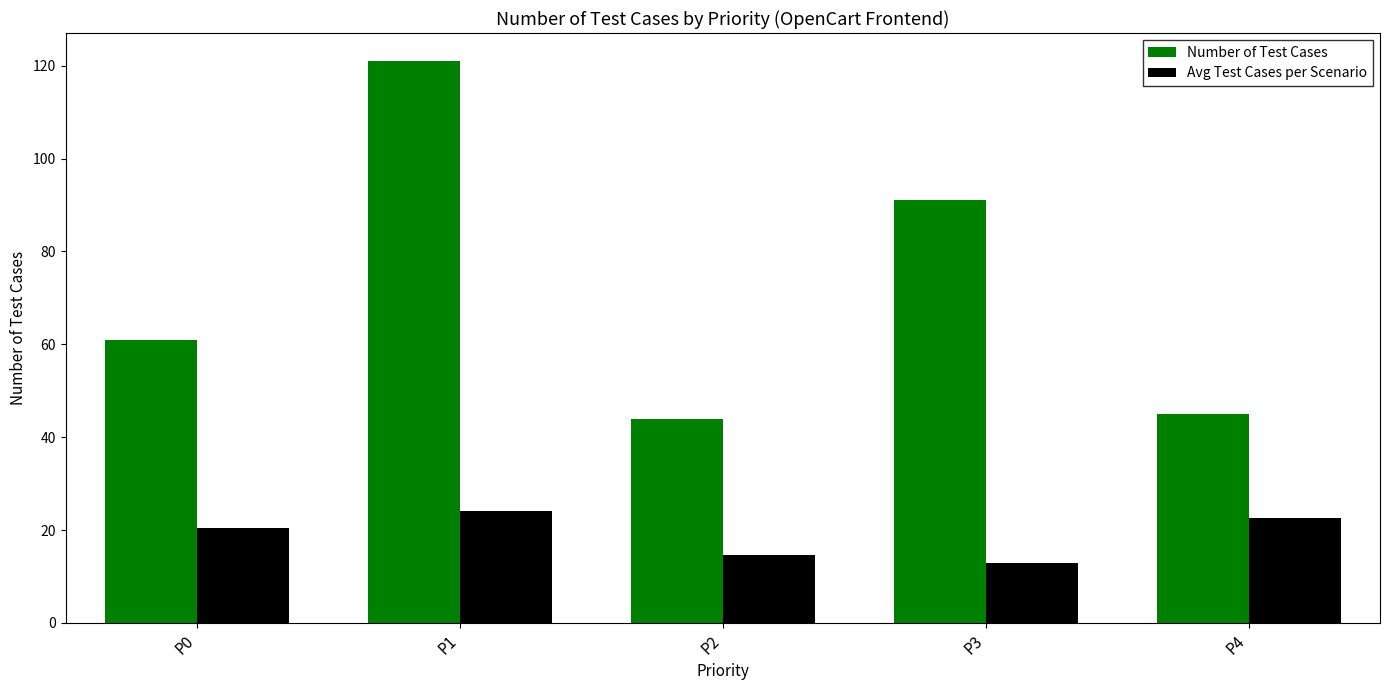

Rank the categories by Avg Test Cases per Scenario value from lowest to highest.

P3, P2, P0, P4, P1